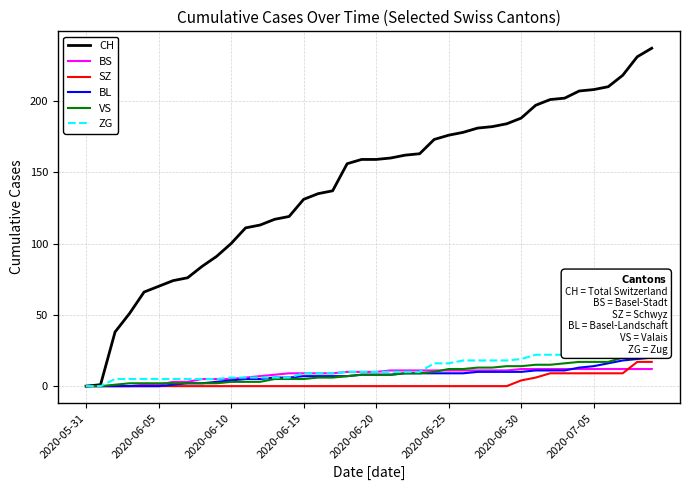

What are all the series names shown in the legend?

CH, BS, SZ, BL, VS, ZG